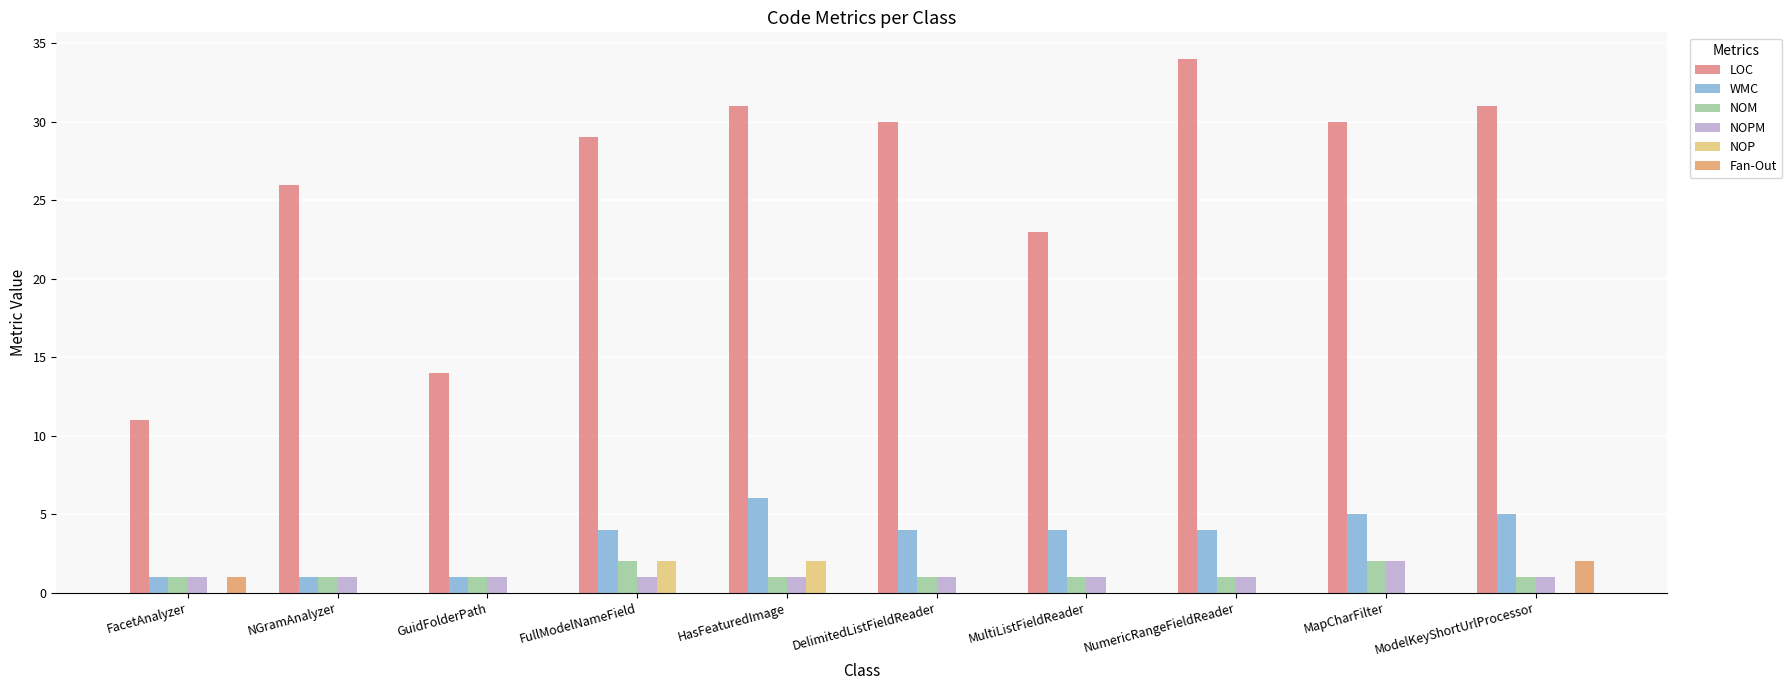

Is it true that LOC equals 12 at HasFeaturedImage?

False